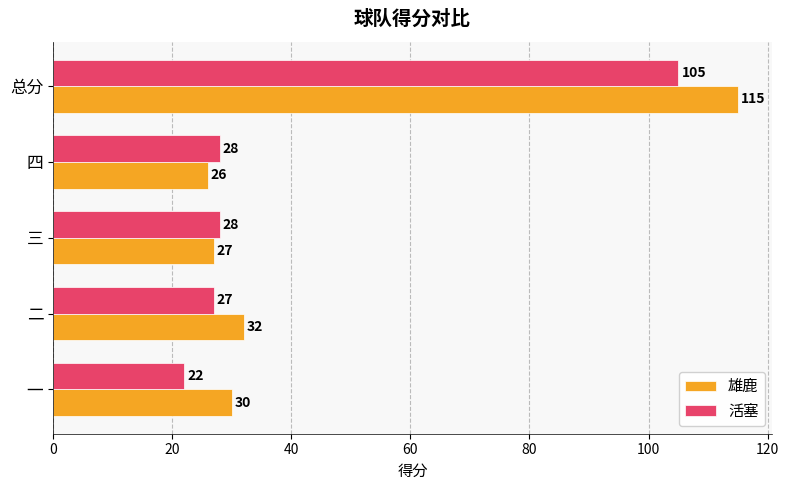

What is the sum of the 雄鹿 values at 二 and 一?

62